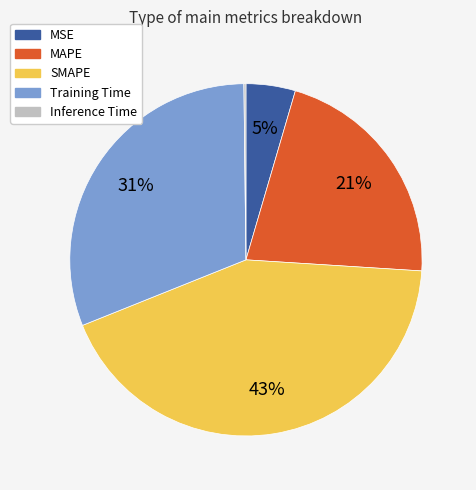

To the nearest percent, what is the difference between the MSE and Training Time slice percentages?

26%